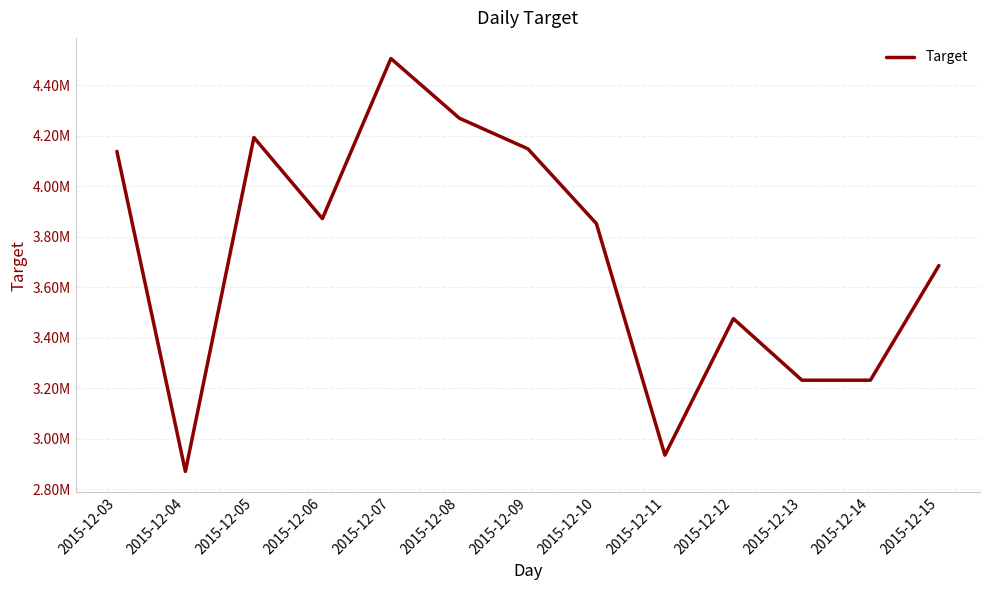

Does the chart display data point markers on the line(s)?

No